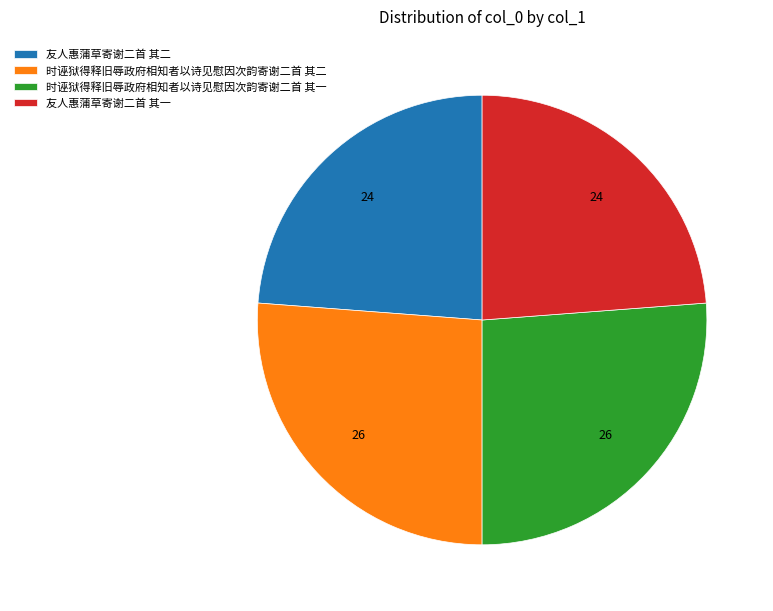

True or false: 时诬狱得释旧辱政府相知者以诗见慰因次韵寄谢二首 其二 accounts for 39% of the total.

False